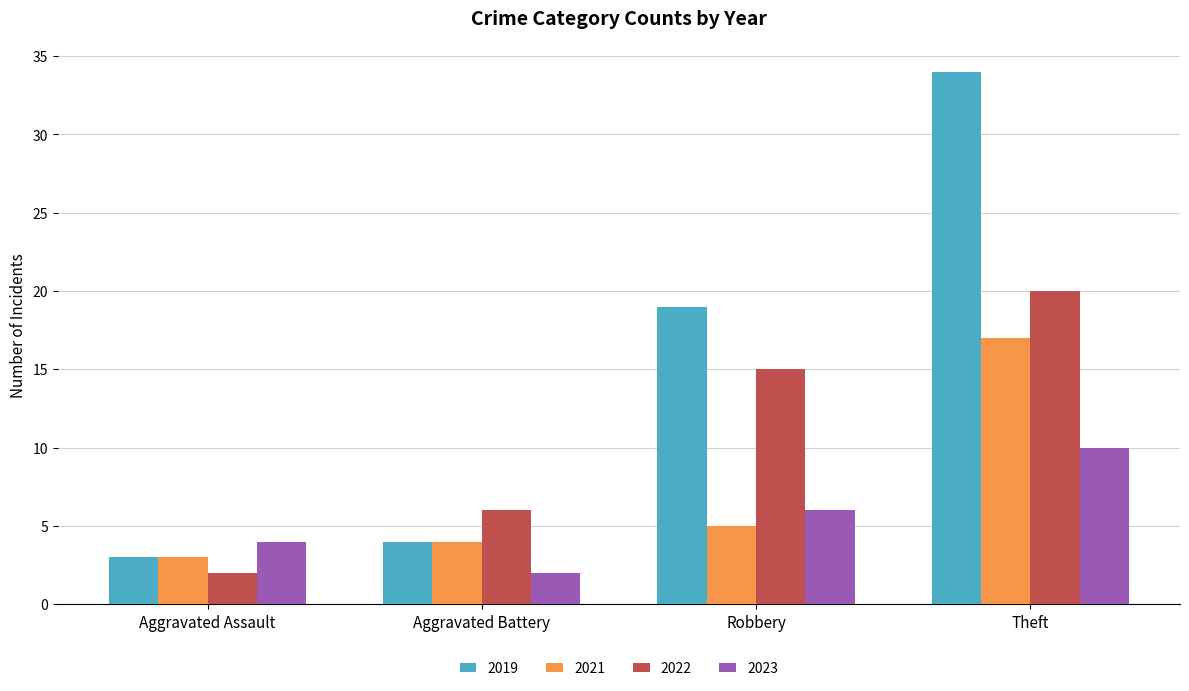

Reading right to left, transcribe all the data shown in this chart.

2019: Theft=34	Robbery=19	Aggravated Battery=4	Aggravated Assault=3
2021: Theft=17	Robbery=5	Aggravated Battery=4	Aggravated Assault=3
2022: Theft=20	Robbery=15	Aggravated Battery=6	Aggravated Assault=2
2023: Theft=10	Robbery=6	Aggravated Battery=2	Aggravated Assault=4